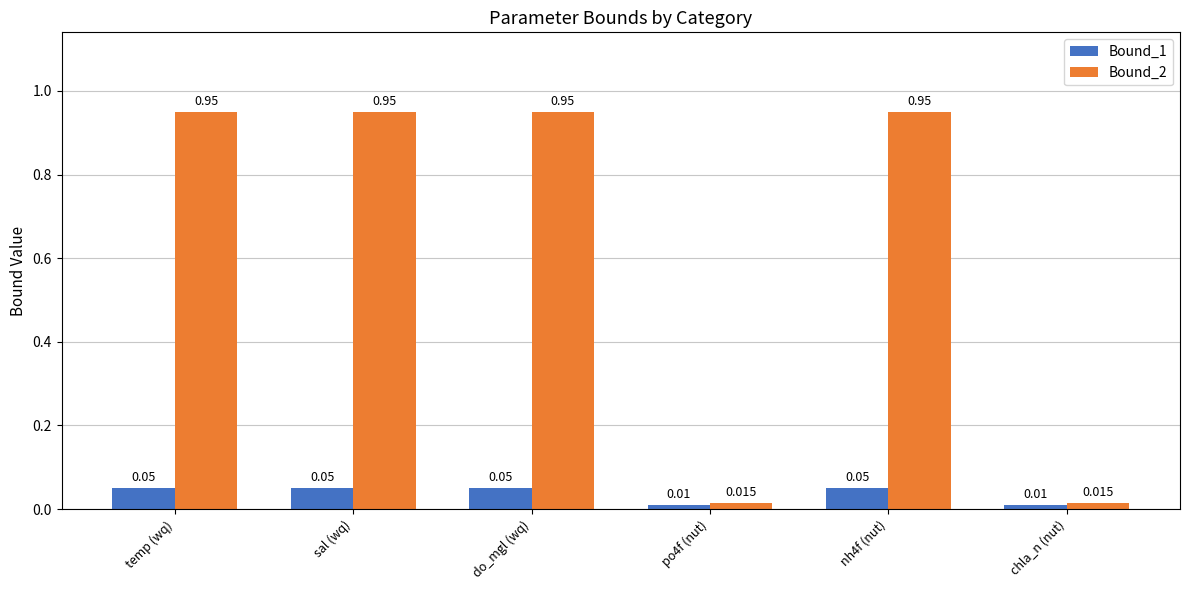

Which series changed the most between sal (wq) and do_mgl (wq)?

Bound_1